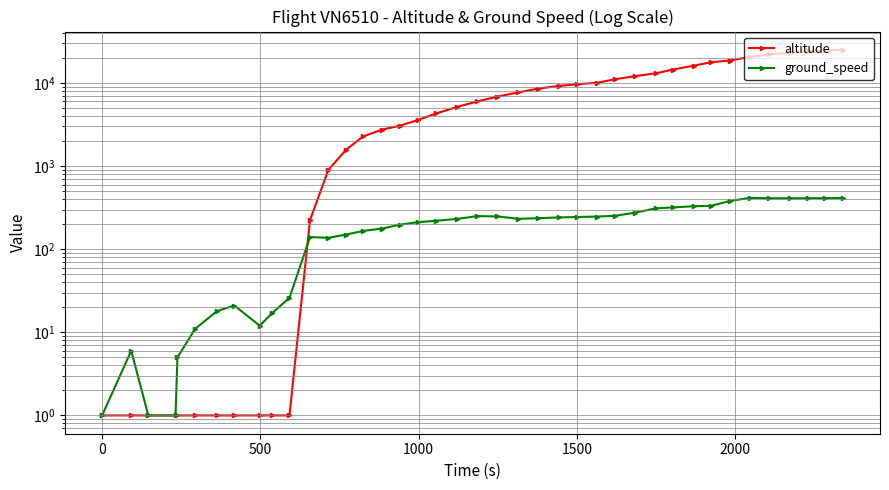

What are all the series names shown in the legend?

altitude, ground_speed